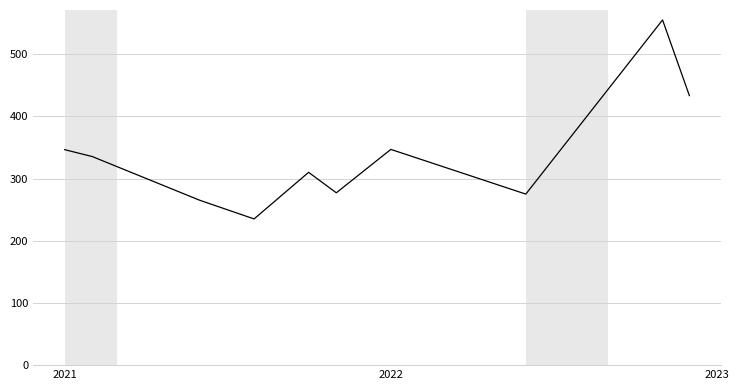

What is the greatest value displayed?

555.0